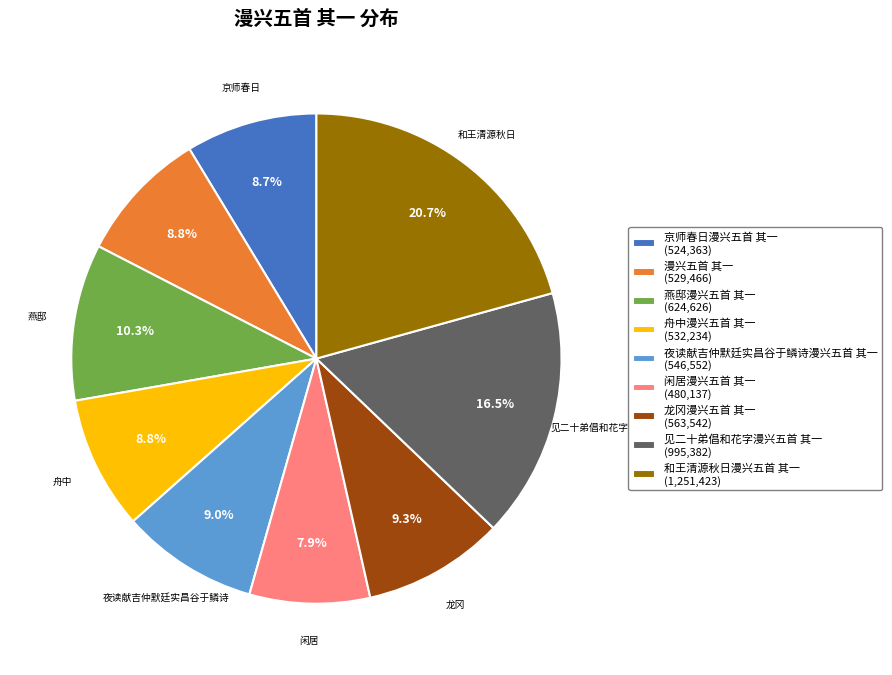

What percentage is the 夜读献吉仲默廷实昌谷于鳞诗漫兴五首 其一 slice, to the nearest percent?

9%